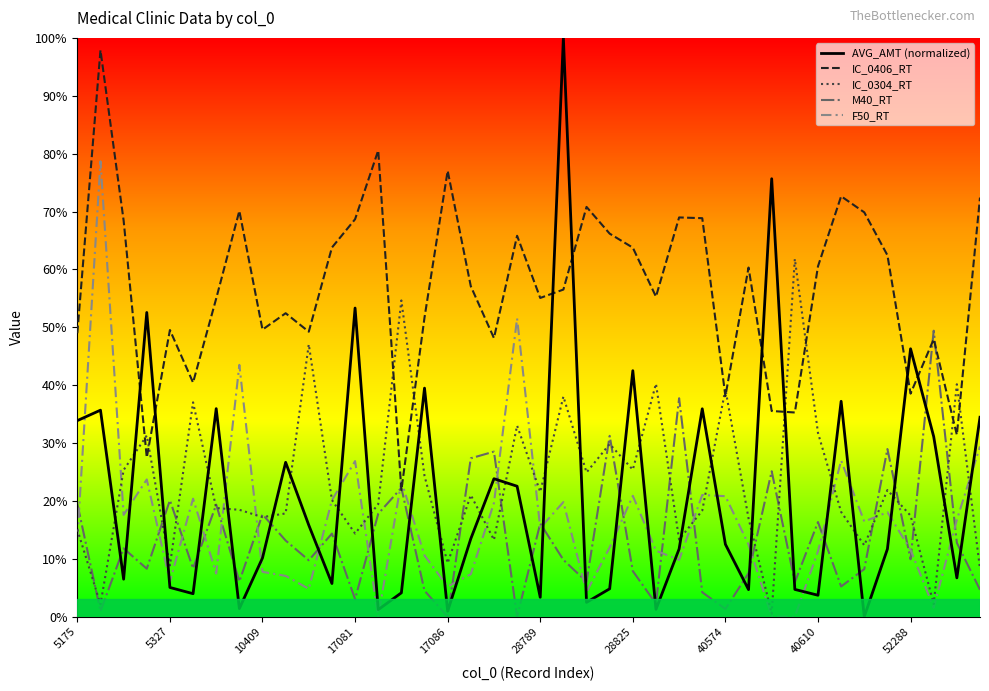

Which series has the largest range (max minus min)?

AVG_AMT (normalized)